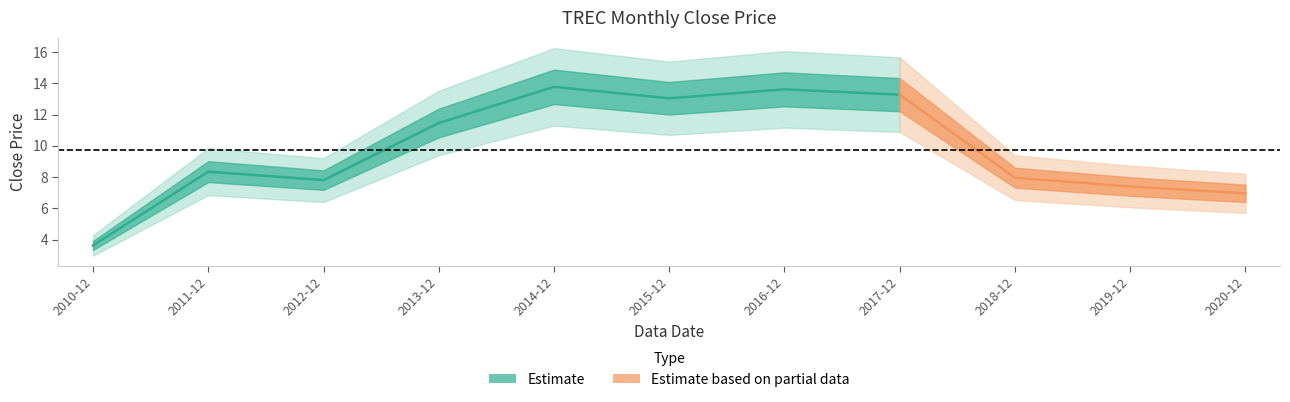

Rank the categories by value from lowest to highest.

2010-12, 2020-12, 2019-12, 2012-12, 2018-12, 2011-12, 2013-12, 2015-12, 2017-12, 2016-12, 2014-12